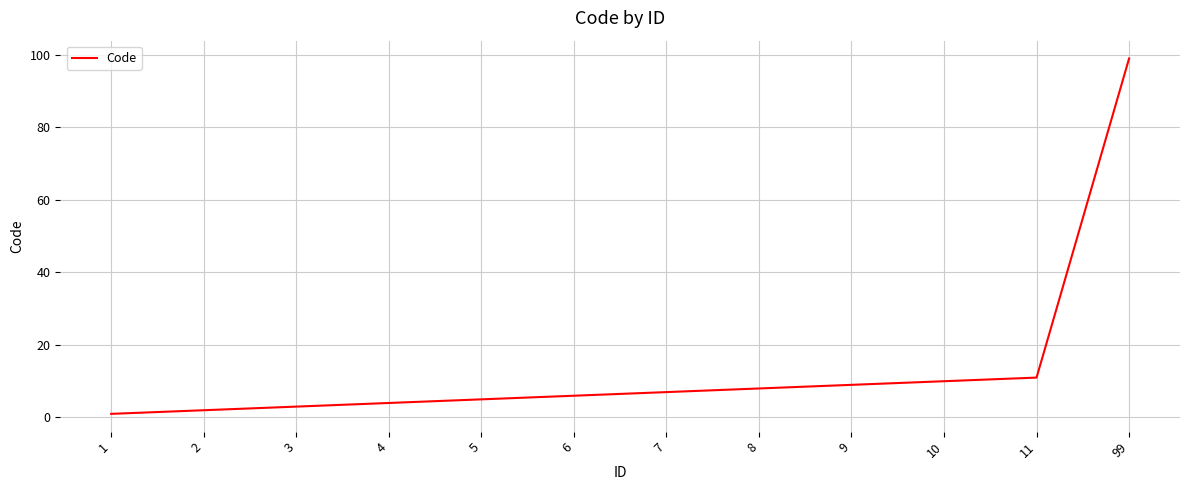

List the labels in order of value, smallest first.

1, 2, 3, 4, 5, 6, 7, 8, 9, 10, 11, 99